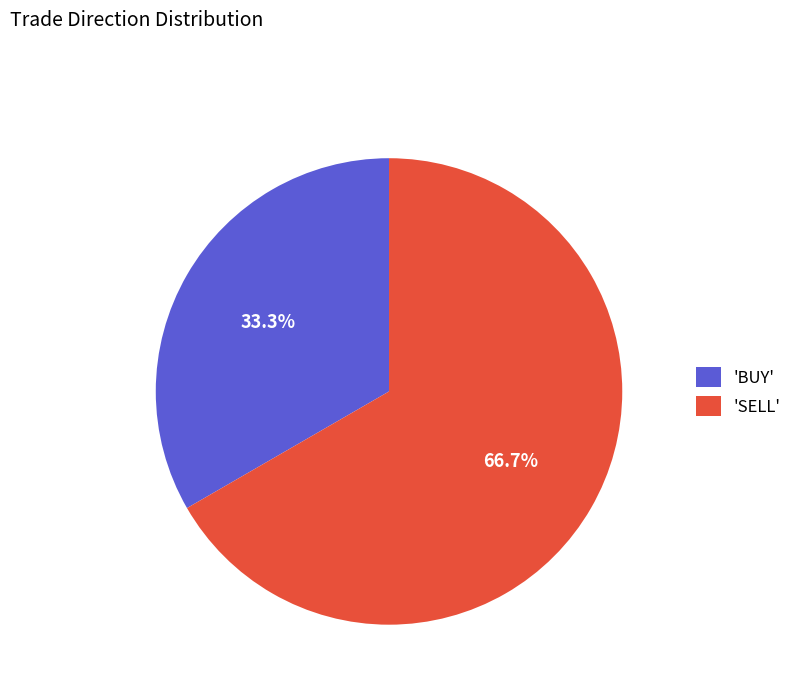

Which slice is the largest?

'SELL'